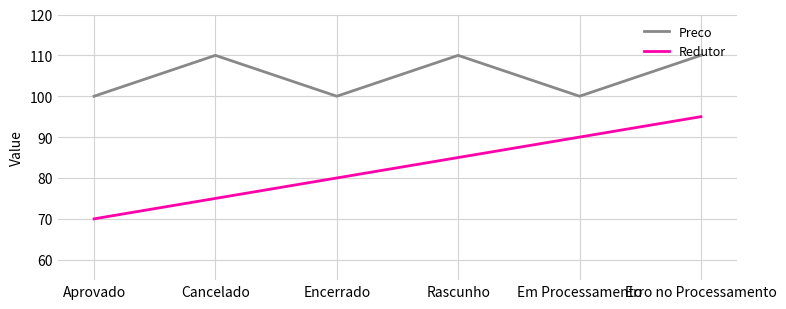

Which label corresponds to the smallest value in the chart?

Aprovado